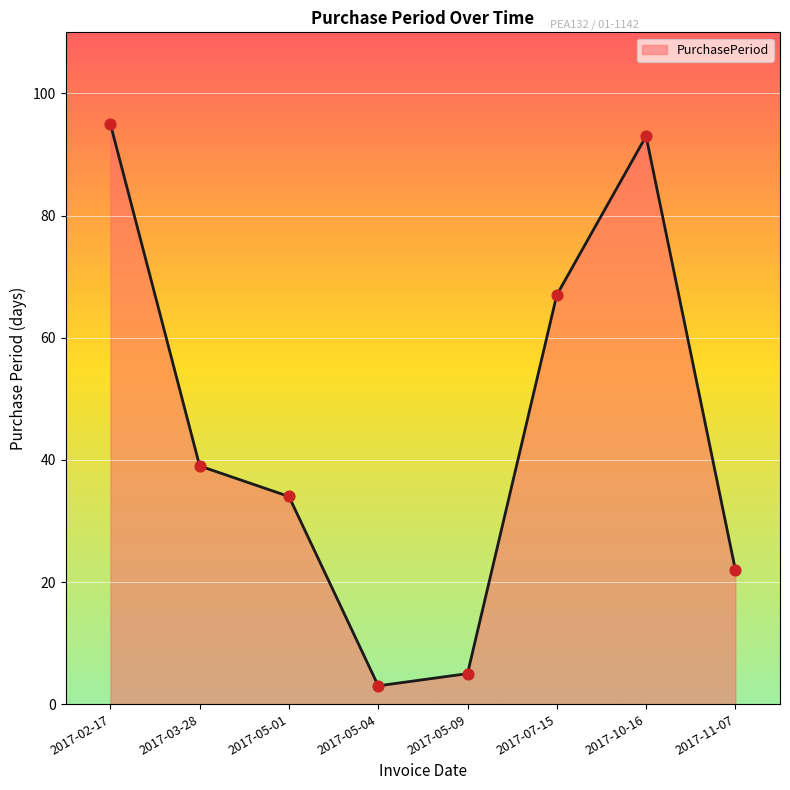

What is the change in value from 2017-03-28 to 2017-07-15?

+28